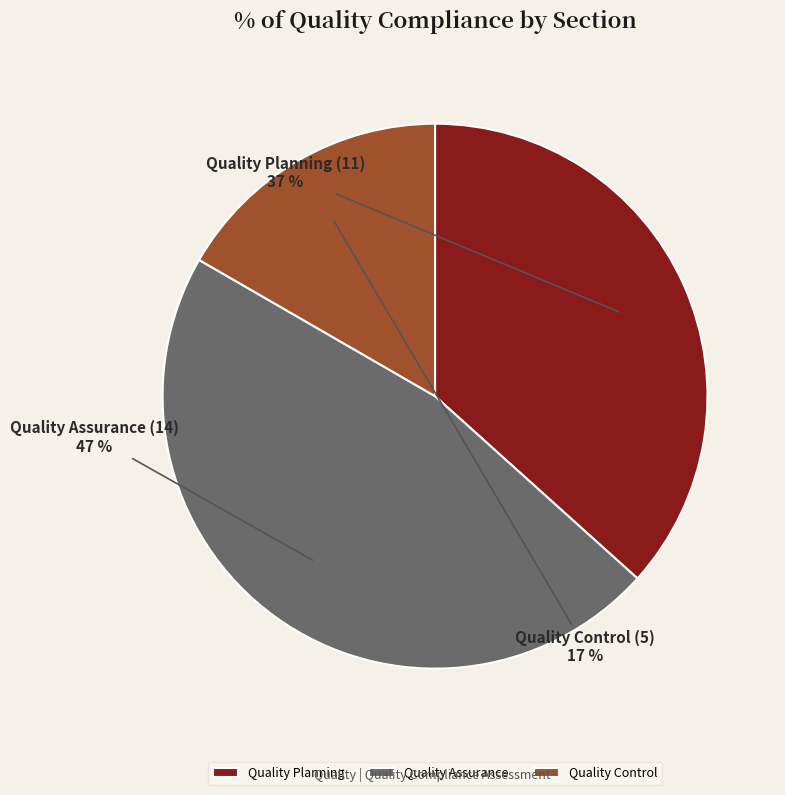

Is Quality Control the majority of the pie?

No